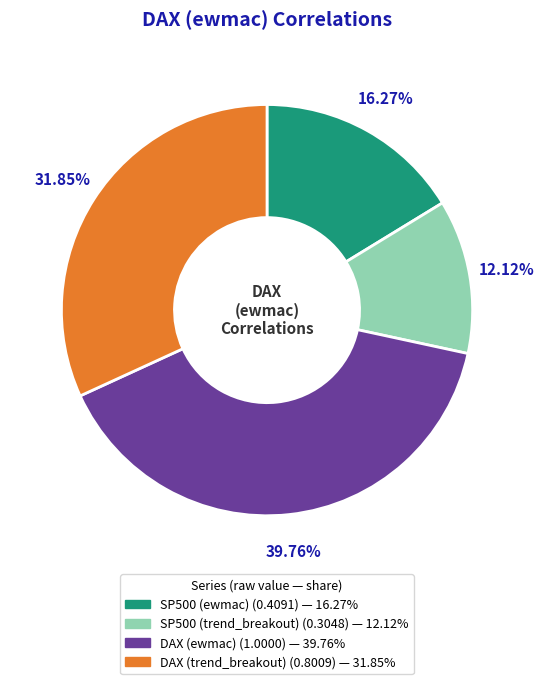

To the nearest percent, what is the combined percentage of DAX (ewmac) and SP500 (trend_breakout)?

52%